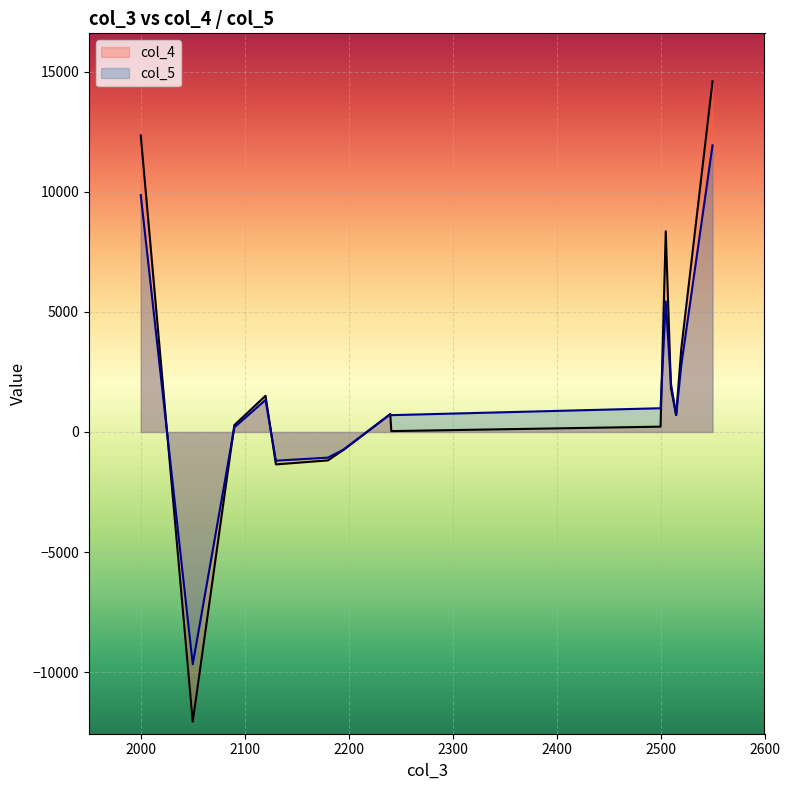

What is the difference between the maximum and minimum values in the col_5 series?

21597.9